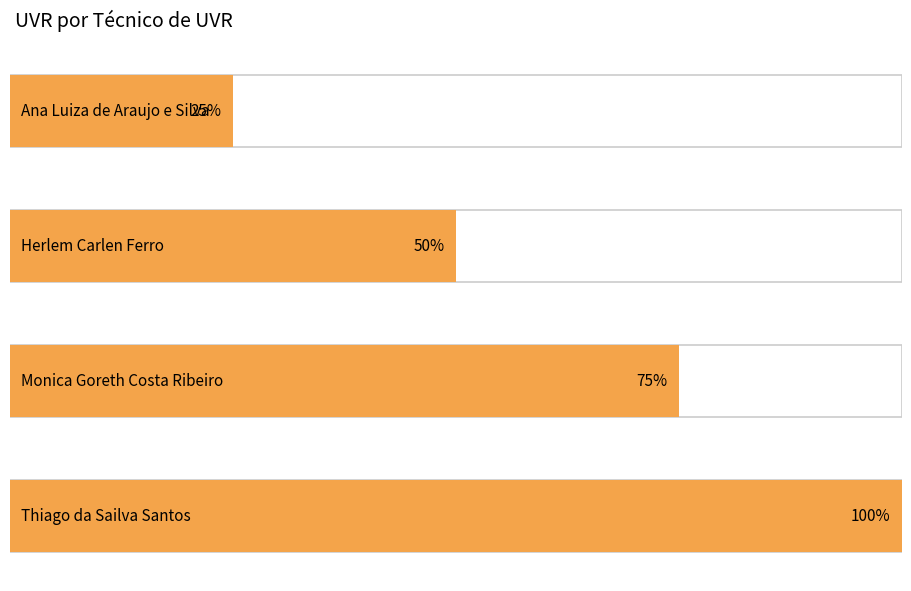

The value at Monica Goreth Costa Ribeiro is 4. True or false?

False